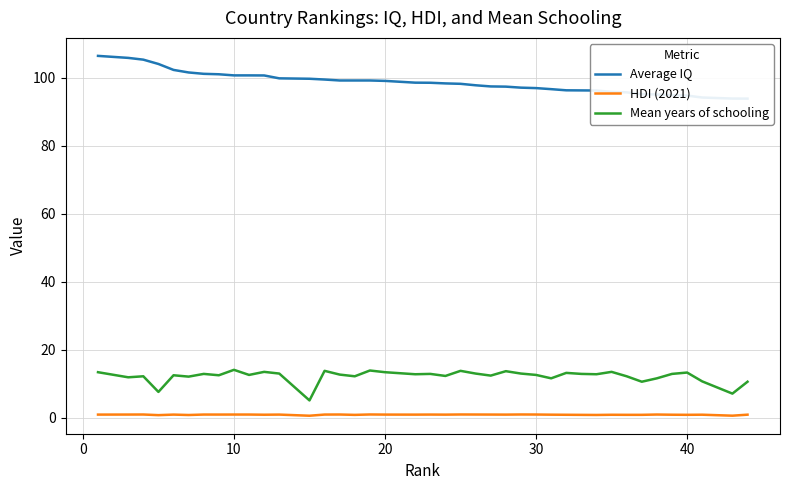

Does the chart display data point markers on the line(s)?

No